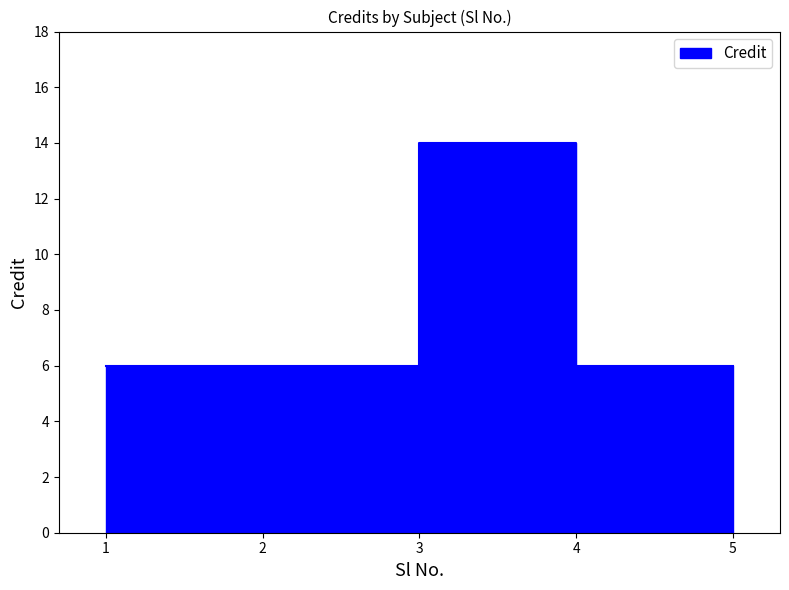

At which category does the chart reach its minimum across all series?

1